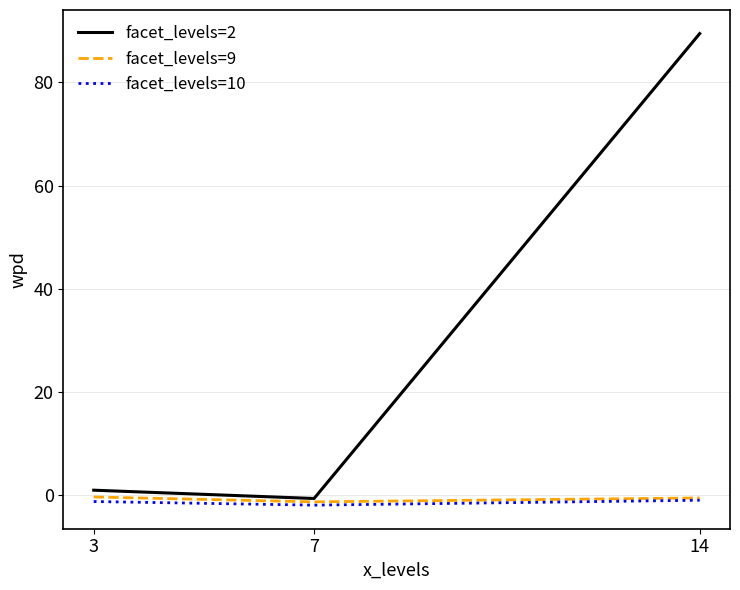

The facet_levels=2 series shows 158.0 at 14. True or false?

False